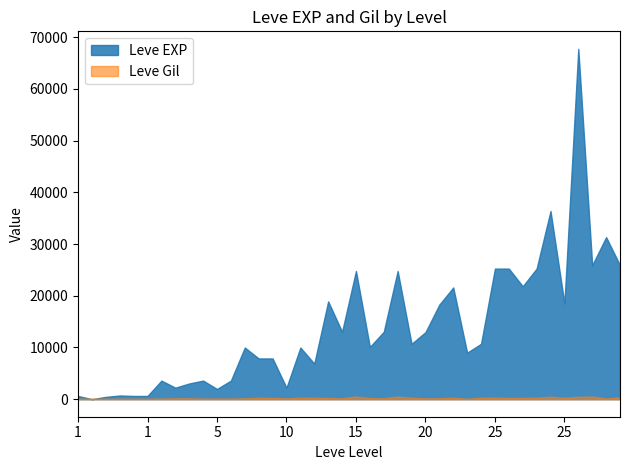

Reading left to right, extract all data points from this chart.

Leve EXP: 630	1	450	720	630	630	3600	2230	3040	3600	1980	3600	9990	7880	7880	2230	9990	6880	18910	13040	24790	10100	13040	24790	10710	12960	18290	21600	8990	10710	25250	25250	21830	25250	36390	18490	67730	25900	31330	25900
Leve Gil: 113	116	112	112	113	112	139	170	169	139	140	139	168	288	250	168	293	288	245	173	529	223	173	529	280	166	192	290	105	292	296	252	268	298	485	277	463	532	151	355